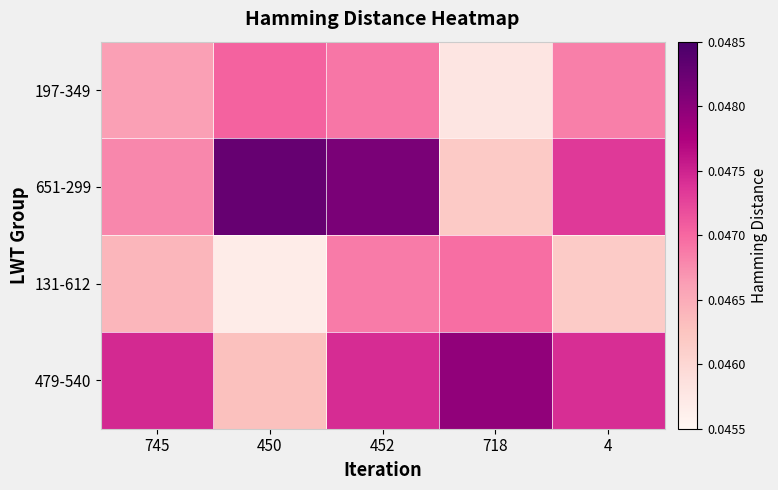

Which series has the largest total across all categories?

651-299